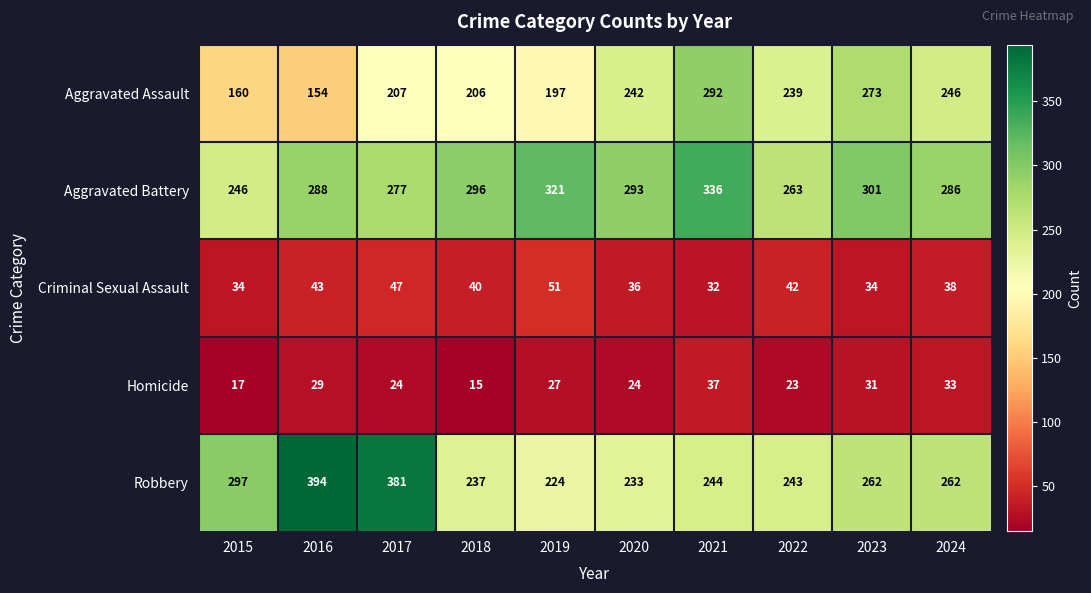

Where is Aggravated Assault nearest to the value 223?

2017